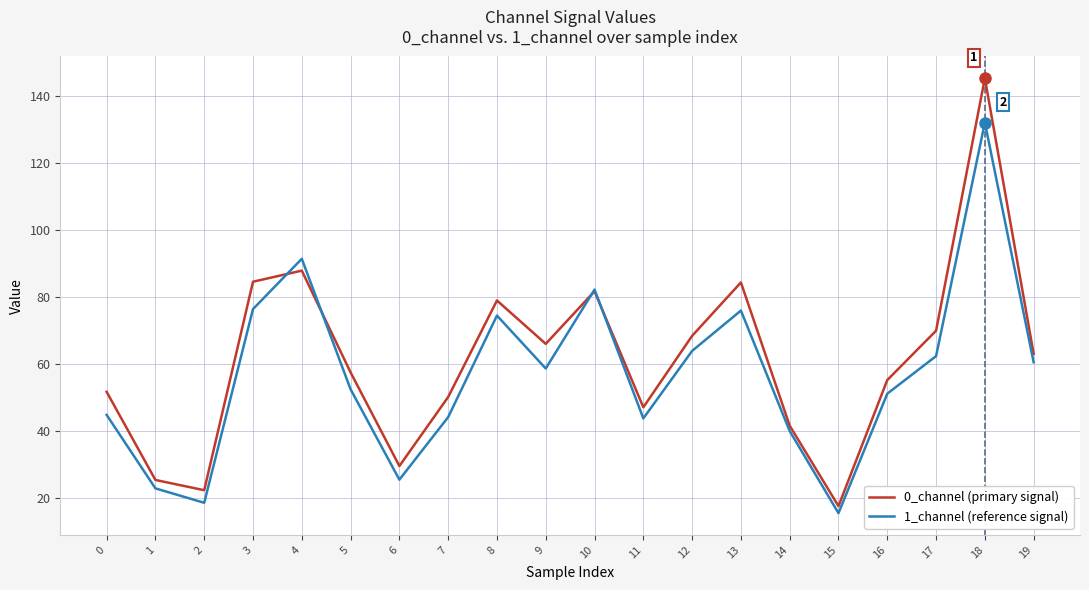

What is the difference between the 1_channel (reference signal) values at 18 and 9?

73.5